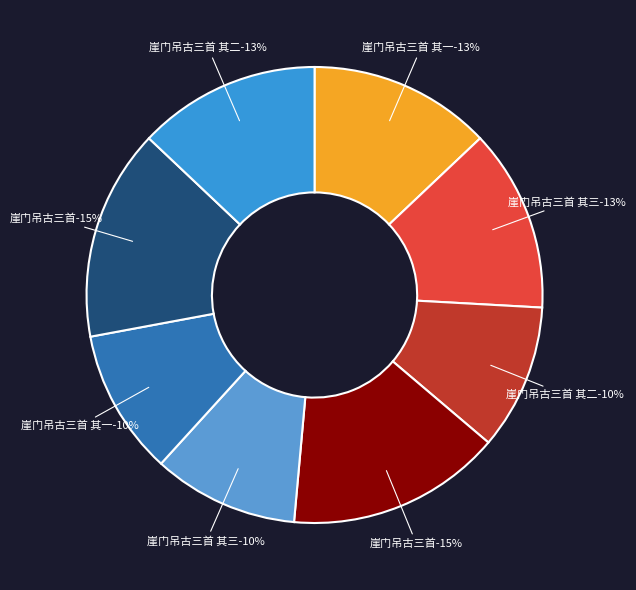

To the nearest percent, what is the combined percentage of 崖门吊古三首 and 崖门吊古三首 其二?

28%